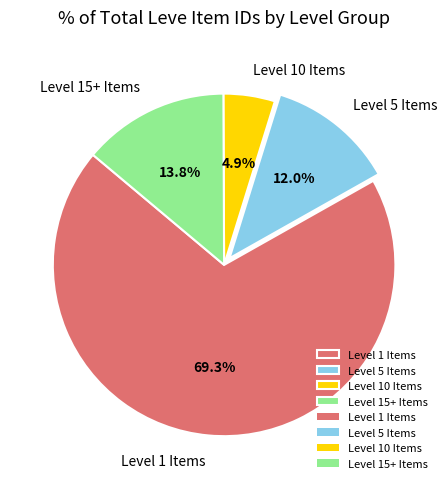

Is there a majority slice in this chart?

Yes